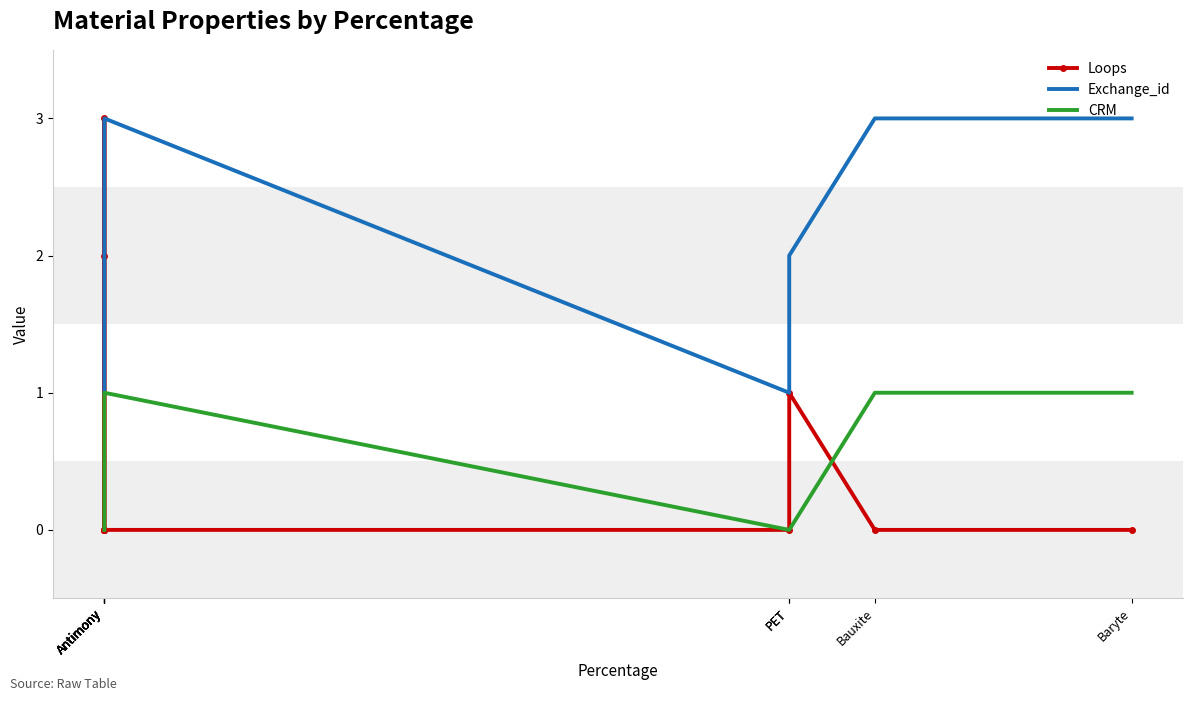

Reading left to right, what are all the values shown in this chart?

Loops: 0	0	0	2	3	0	0	1	0	0
Exchange_id: 1	1	1	2	2	3	1	2	3	3
CRM: 0	0	0	0	0	1	0	0	1	1